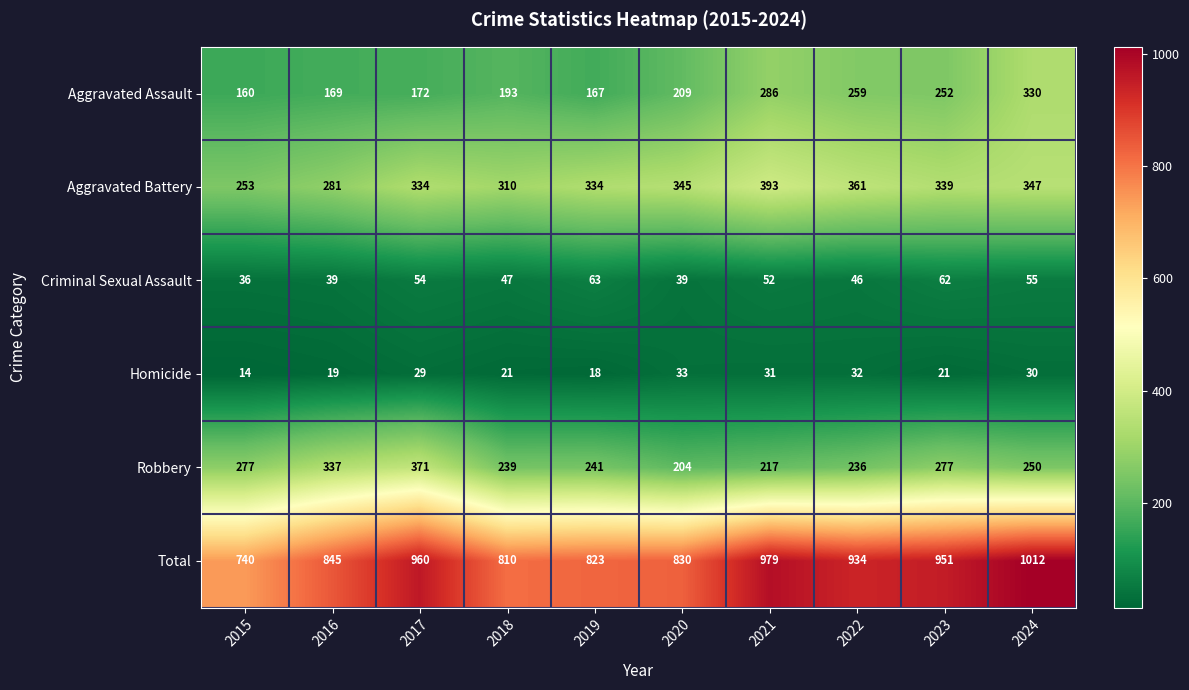

Count the number of categories in the chart.

10